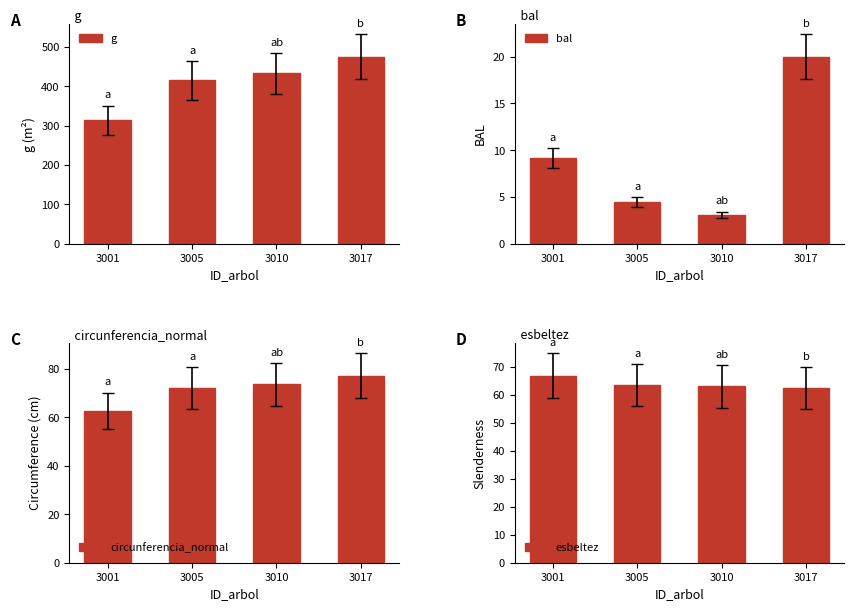

Reading left to right, extract all data points from this chart.

g: 3001=313.2	3005=414.9	3010=432.6	3017=475.1
bal: 3001=9.2	3005=4.5	3010=3.1	3017=20.0
circunferencia_normal: 3001=62.7	3005=72.2	3010=73.7	3017=77.3
esbeltez: 3001=66.8	3005=63.4	3010=62.9	3017=62.4